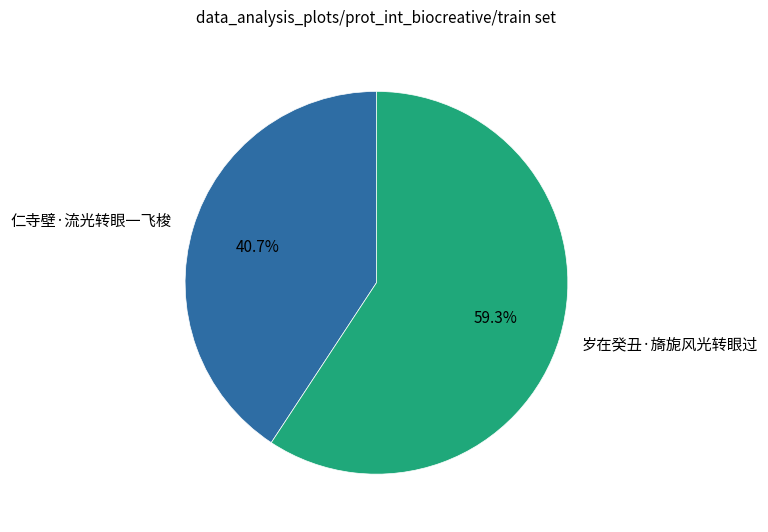

Combined, what portion of the pie is 岁在癸丑·旖旎风光转眼过 and 仁寺壁·流光转眼一飞梭?

100.0%